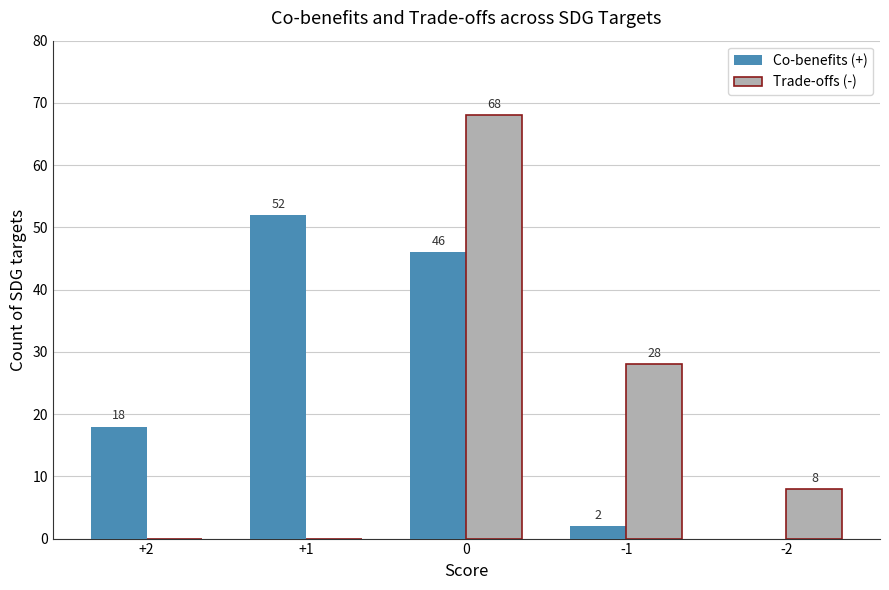

Read the Co-benefits (+) value at +2.

18